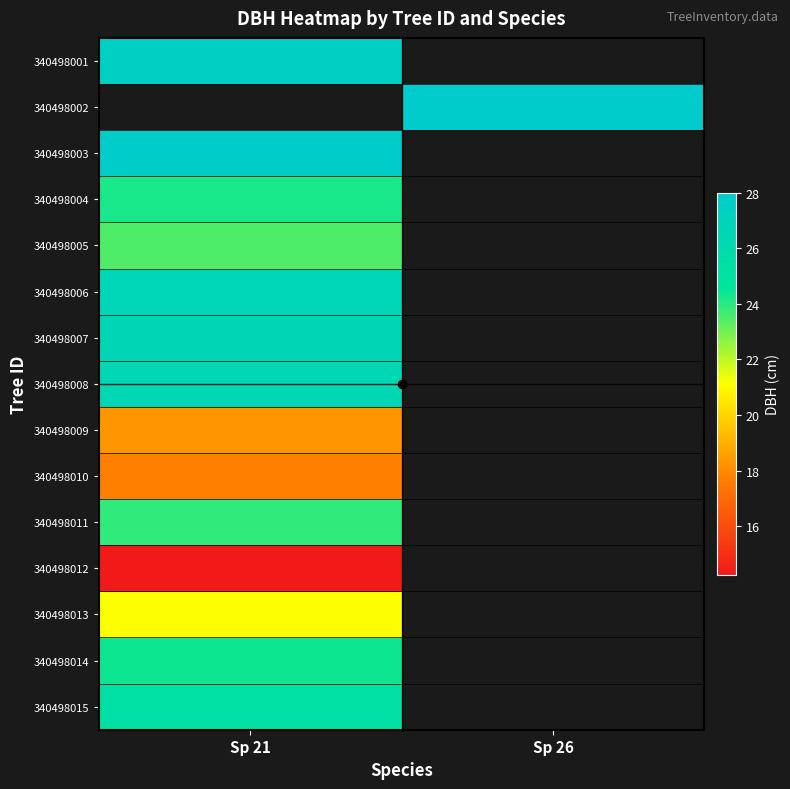

Which has a higher value, Sp 26 or Sp 21?

Sp 21